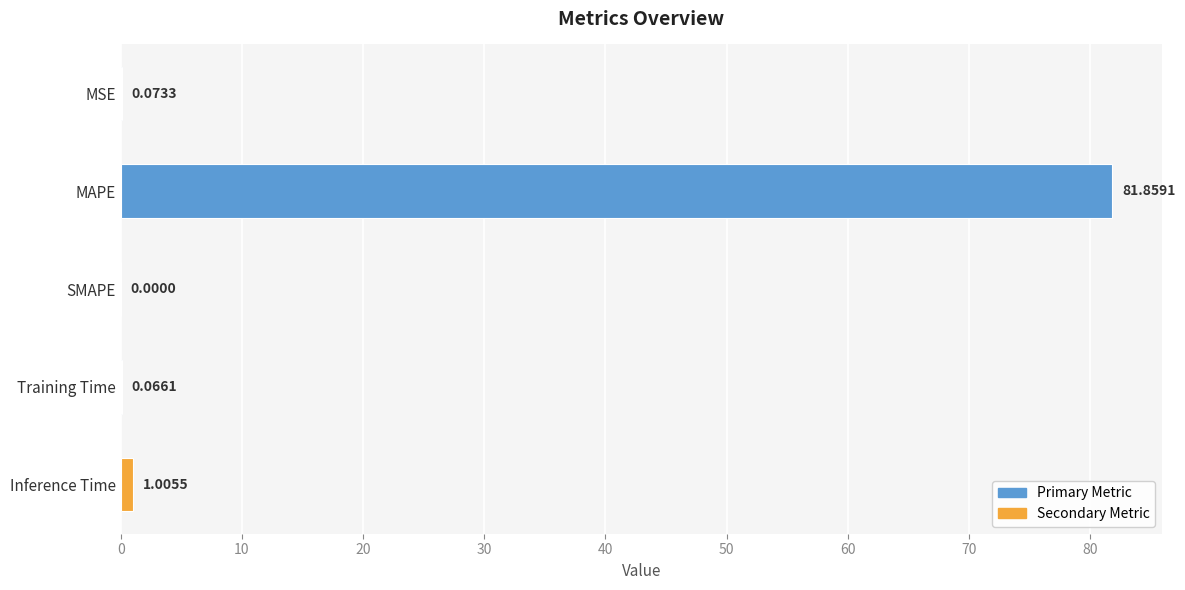

At which label is the value closest to 40?

Inference Time